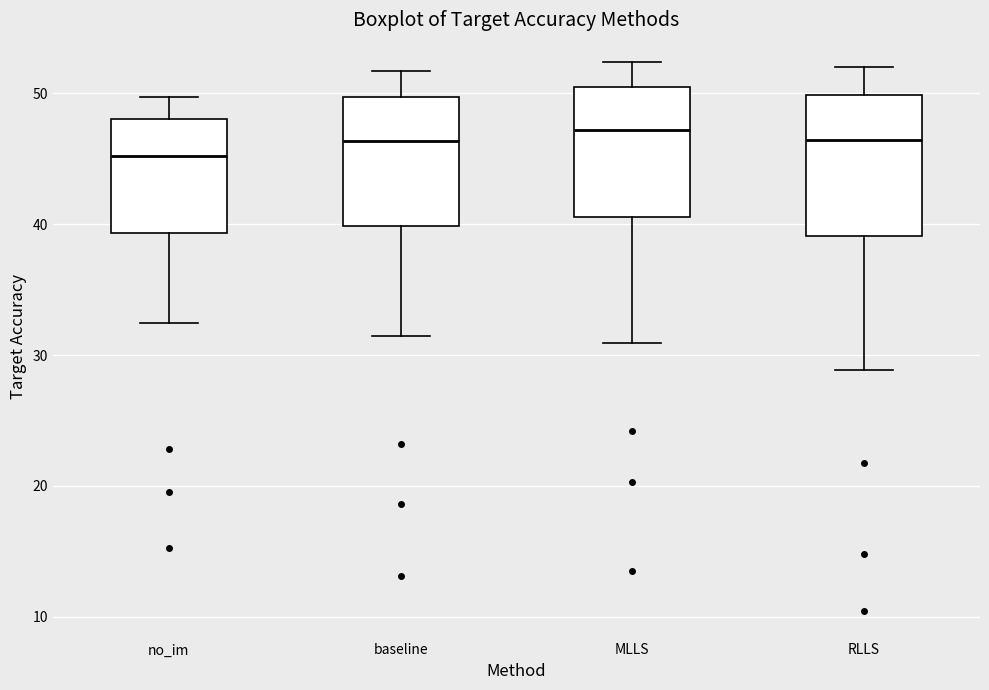

Where does the upper whisker of the box for no_im end on the y-axis? The values are not printed on the chart, so give them approximately, as read against the axis.

50